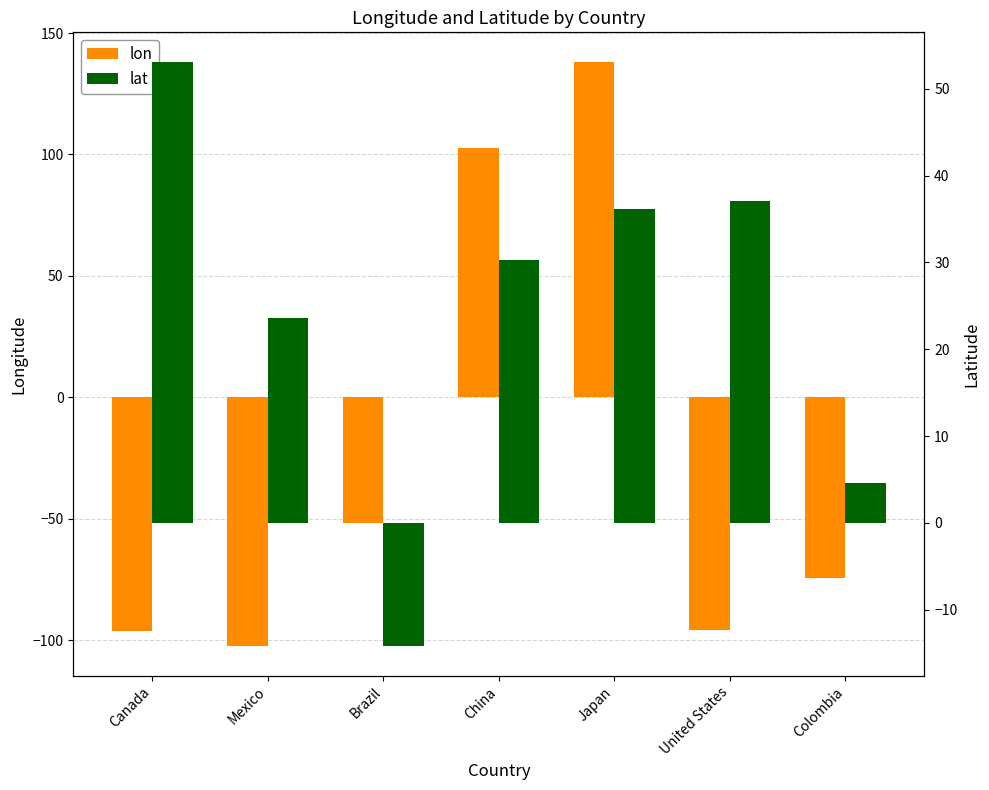

What is the difference between the maximum and minimum values in the lat series?

67.4